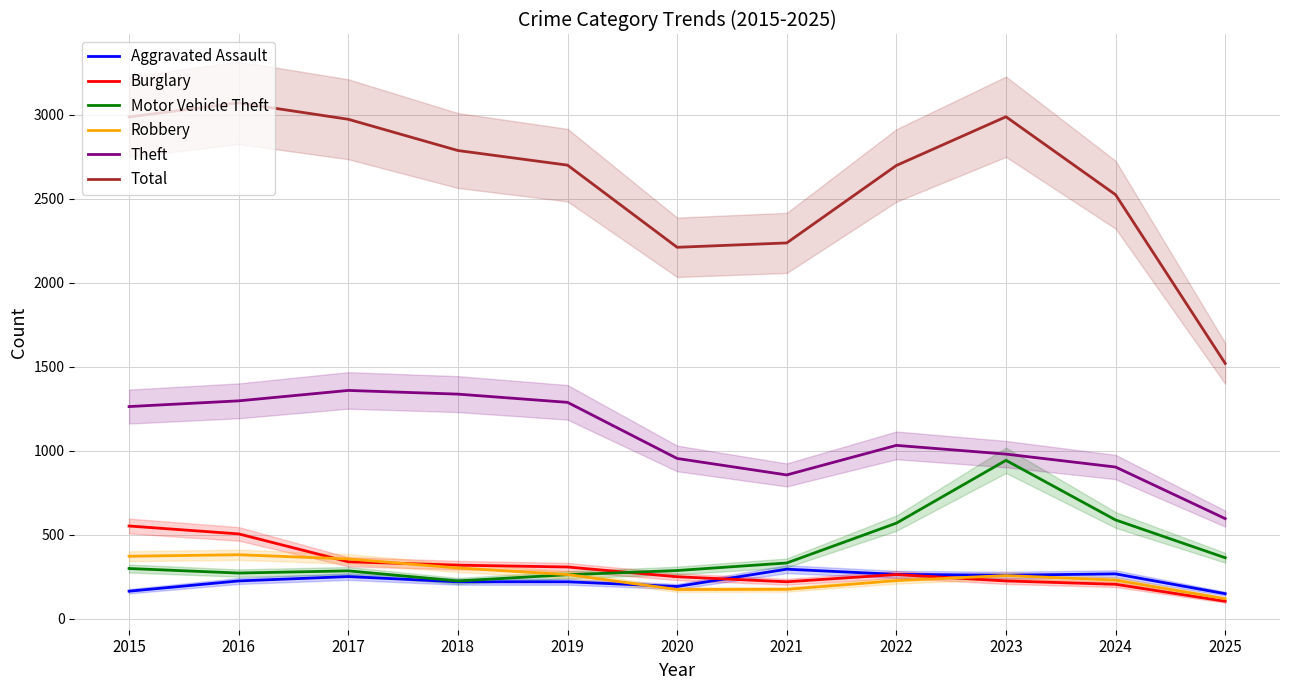

How many lines are shown in the chart?

6